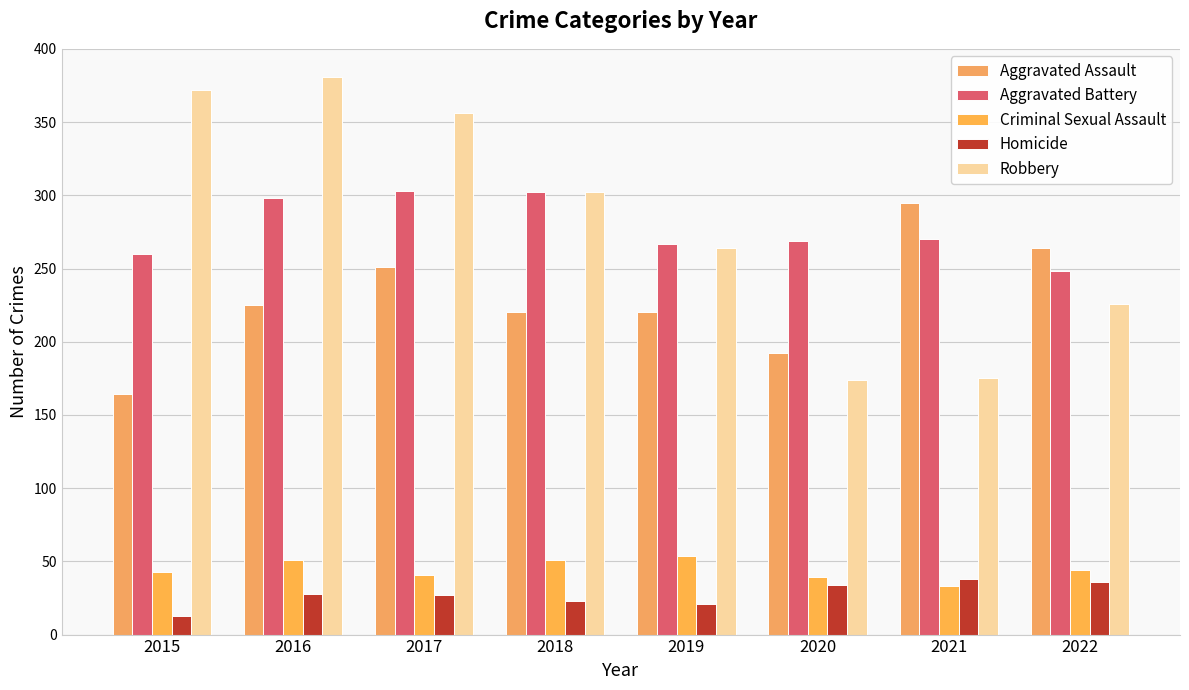

Are the bars grouped side by side (vs. stacked)?

Yes